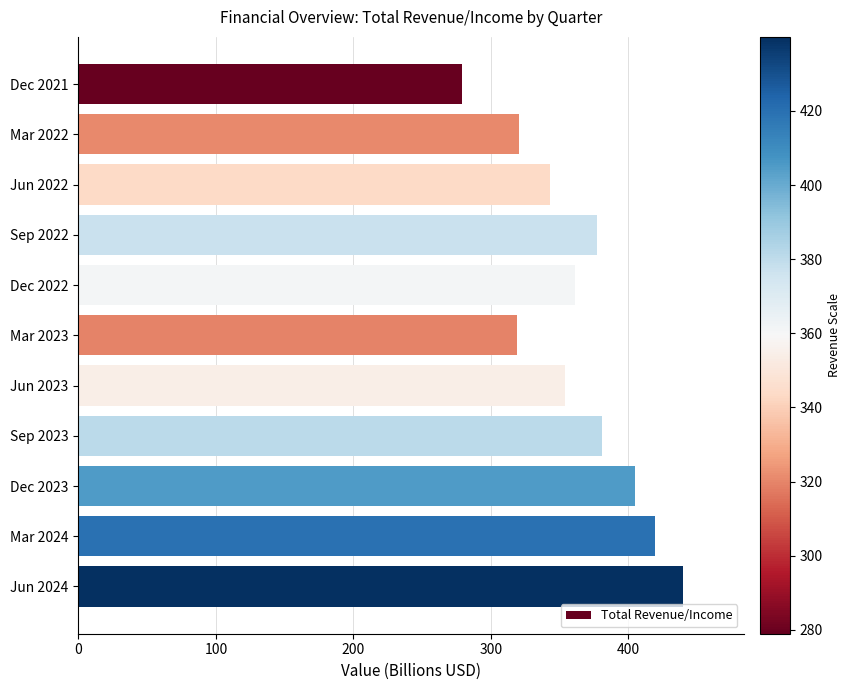

The value at Dec 2022 is 361.3. True or false?

True